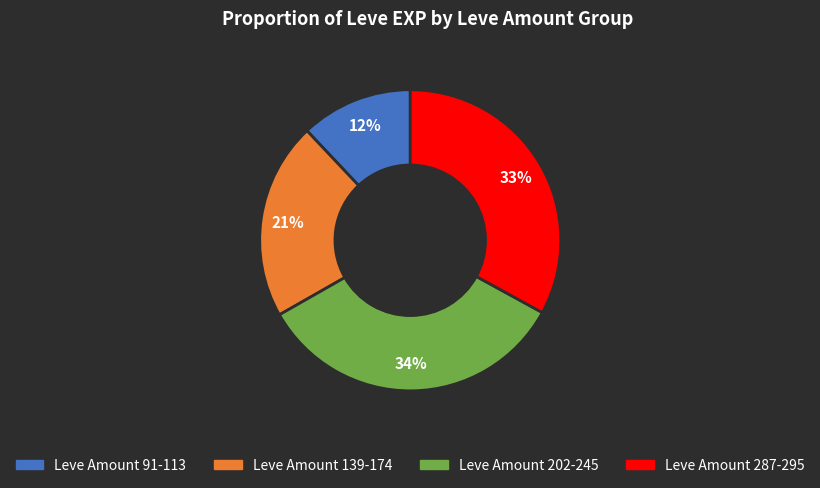

Is there any slice that represents more than half of the pie?

No